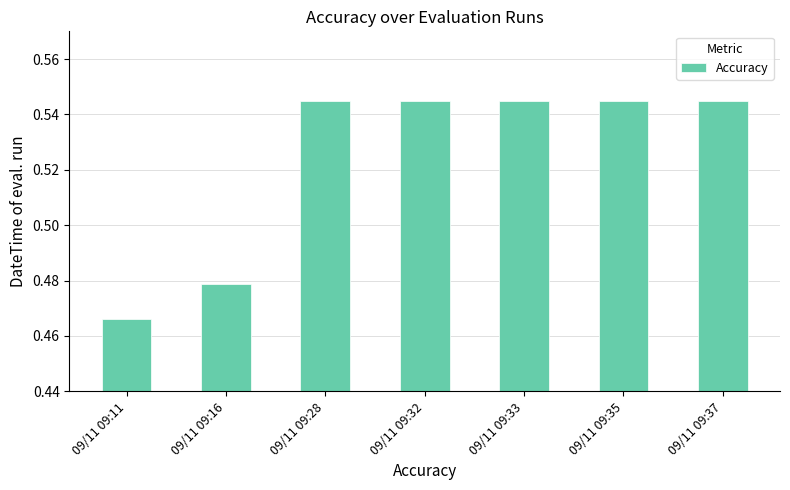

True or false: the data shows 0.9 at 09/11 09:37.

False